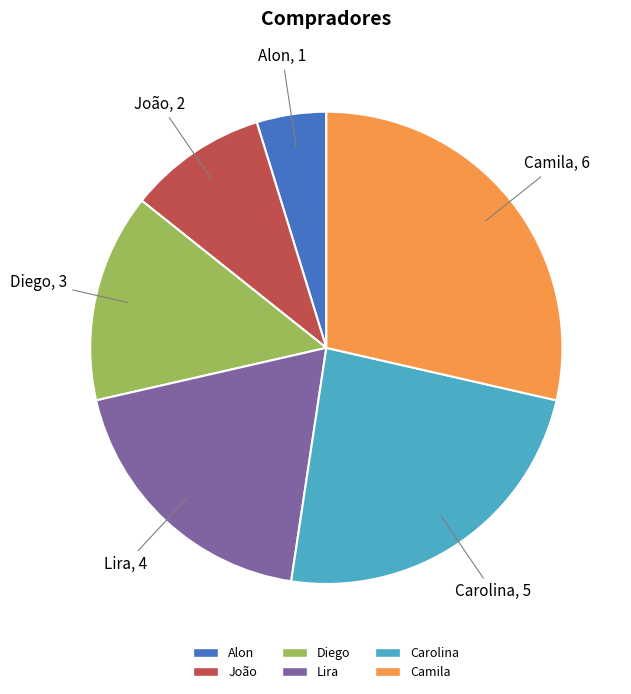

Which slice is the smallest?

Alon